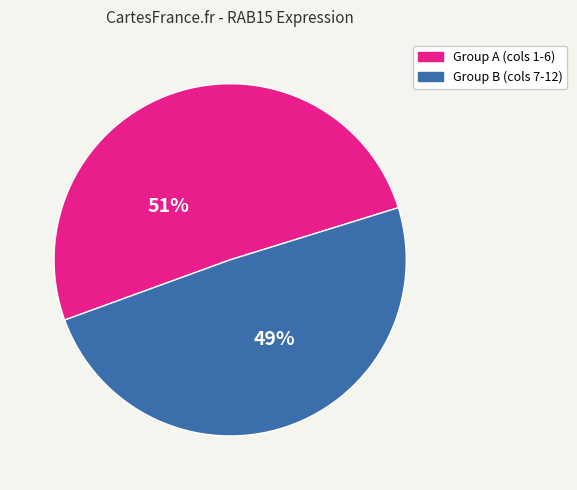

To the nearest percent, what is the difference between the largest and smallest slice percentages?

2%